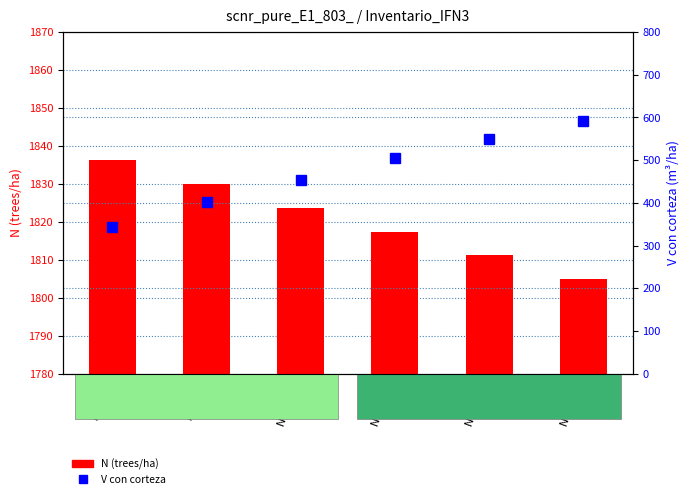

What is the approximate value of N (trees/ha) at Nodo 12?

1811.2